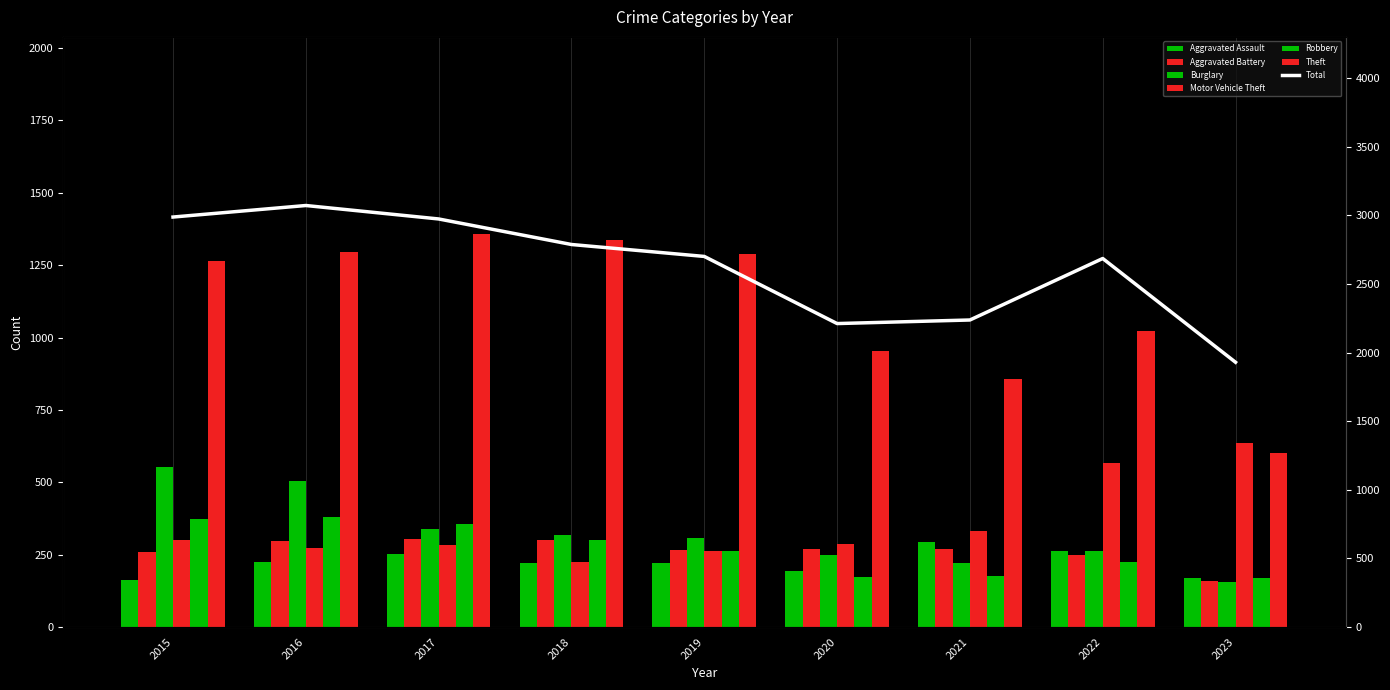

List the series in order of their peak value, lowest first.

Aggravated Assault, Aggravated Battery, Robbery, Burglary, Motor Vehicle Theft, Theft